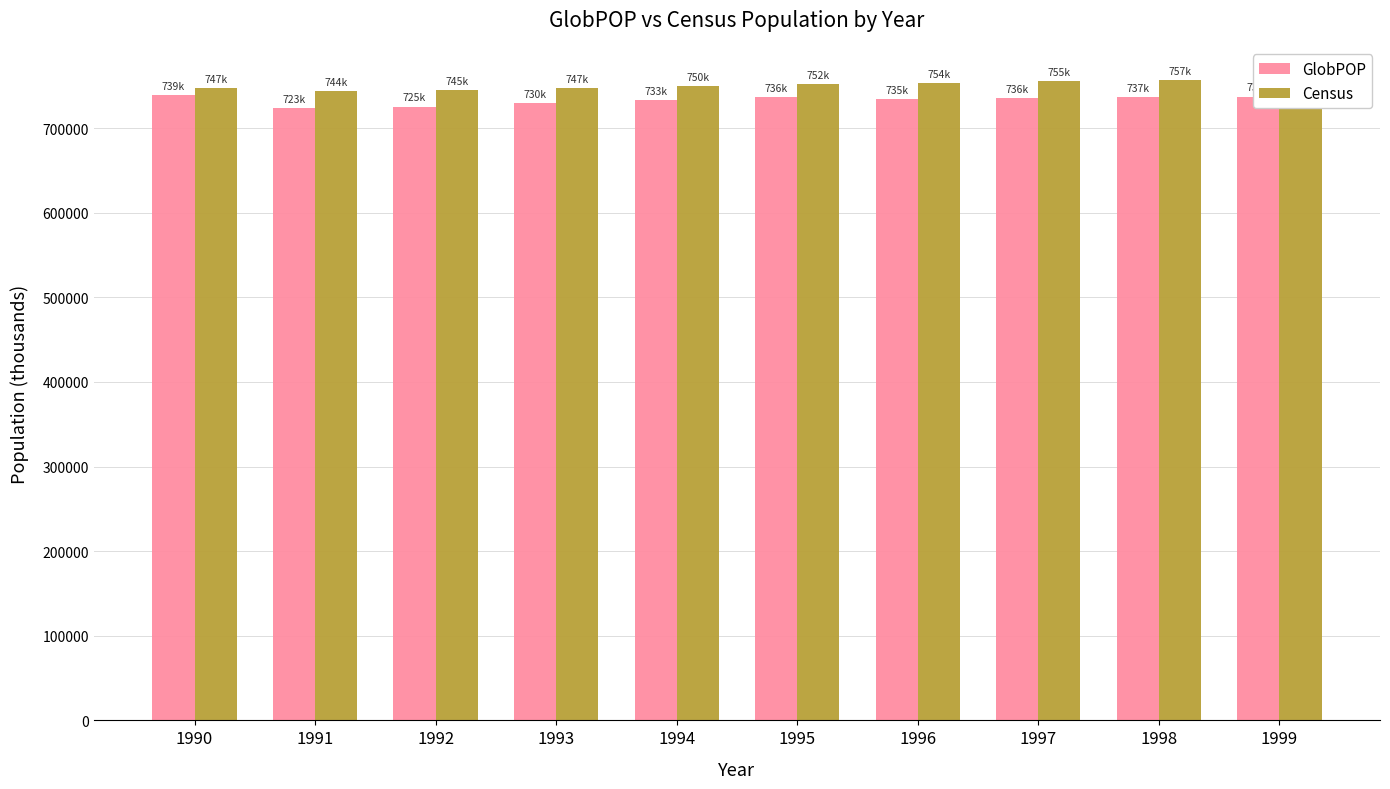

The GlobPOP series shows 963506.3 at 1994. True or false?

False